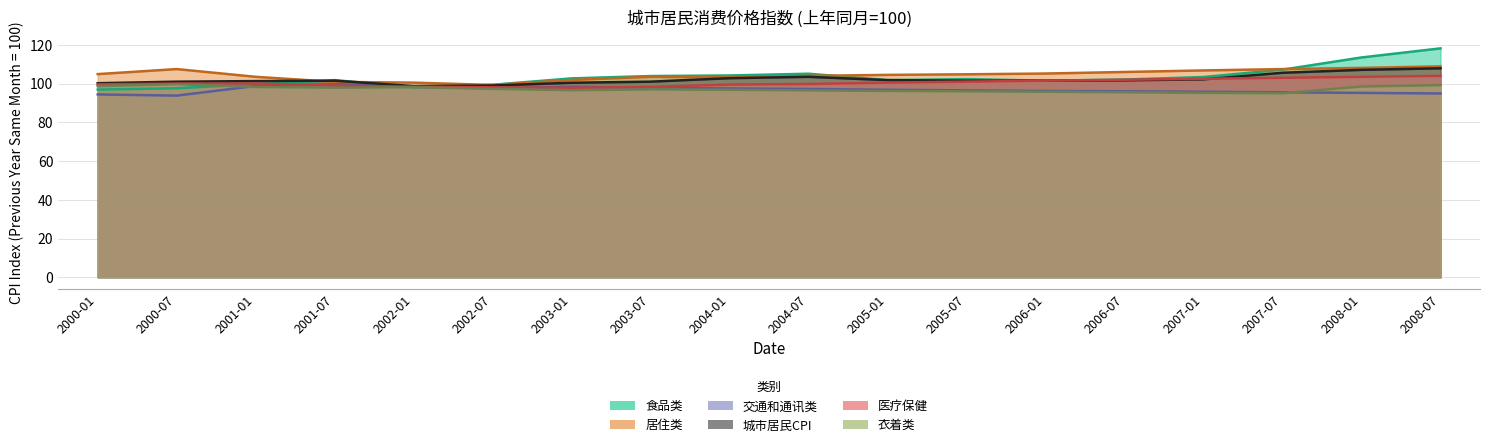

Which has a higher value, 2000-01 or 2007-01?

2007-01